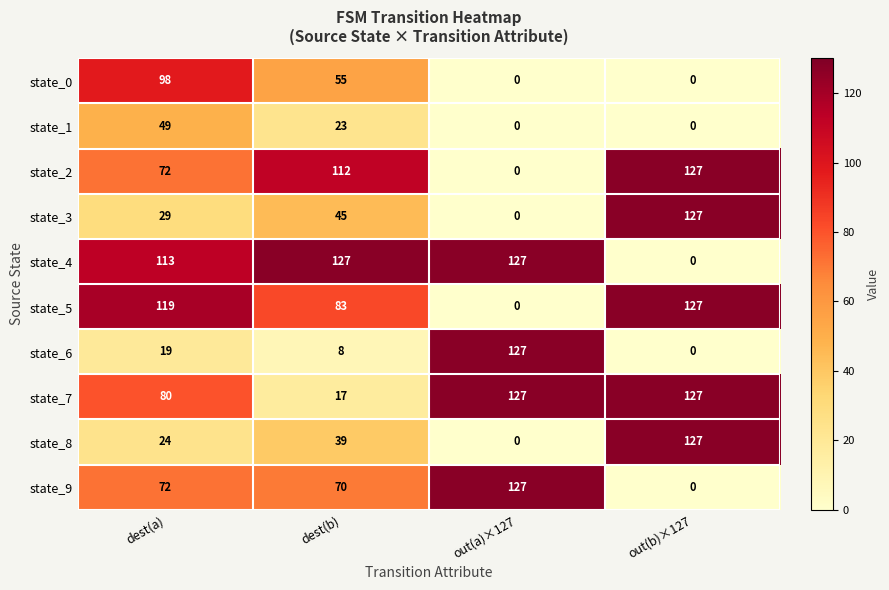

What is the difference between the state_0 values at dest(a) and dest(b)?

43